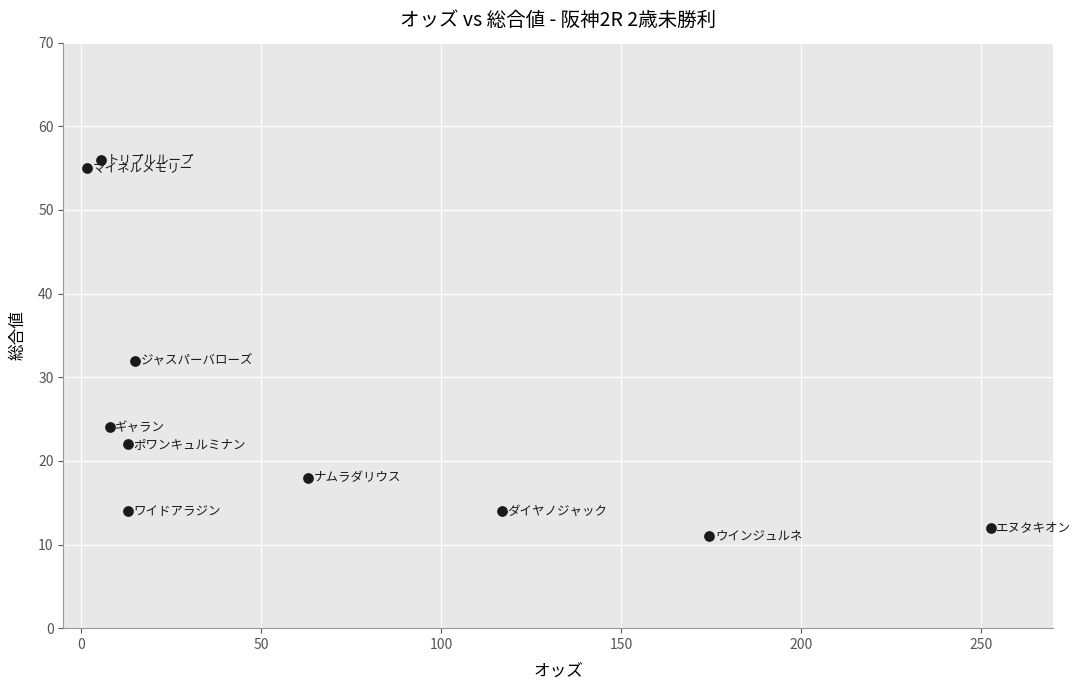

What Y value in the scatter plot is closest to 33?

32